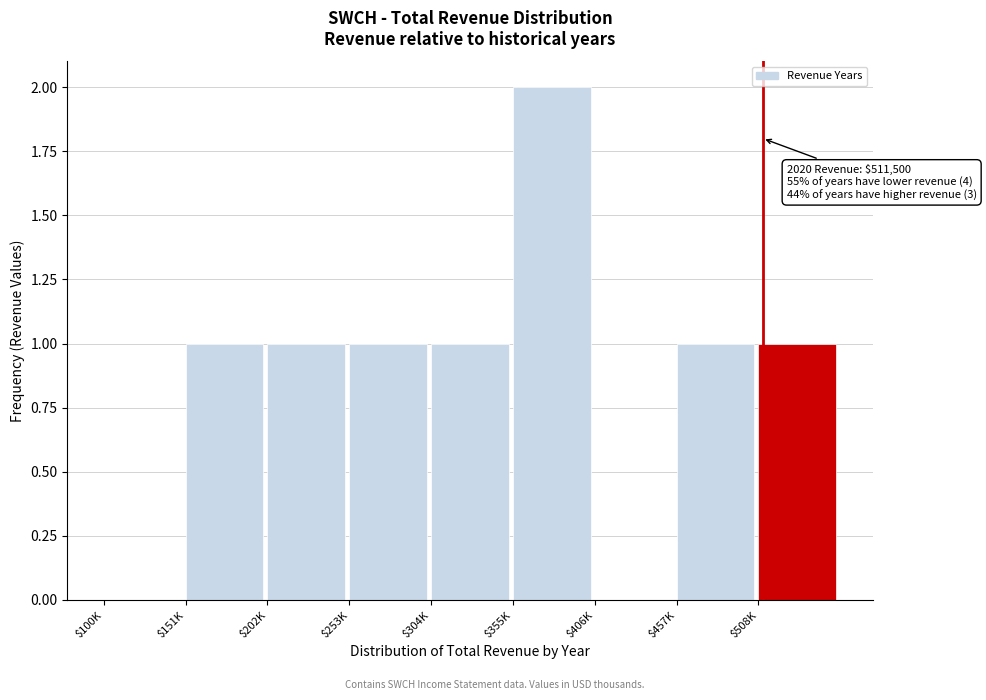

What is the sum of all values?

8